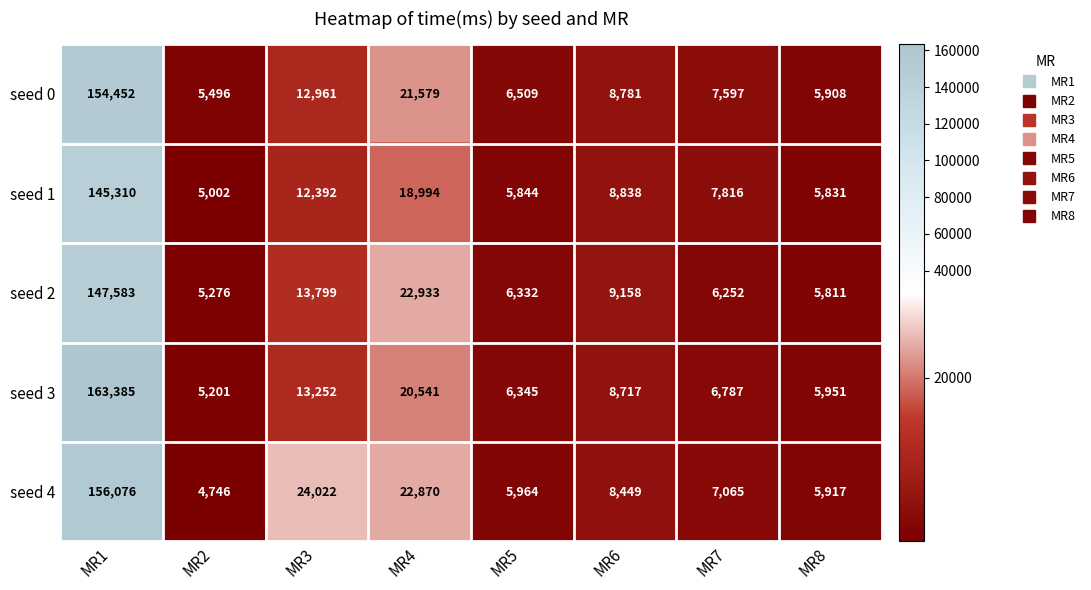

What is the difference between the second highest and minimum values in the seed 4 series?

19276